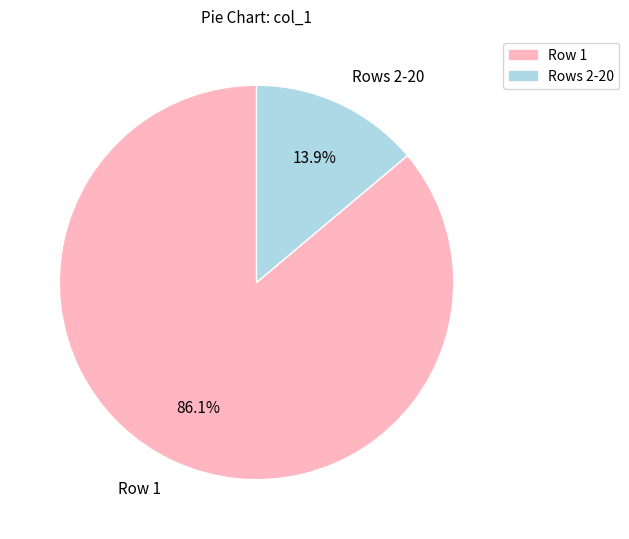

How many slices are in this pie chart?

2